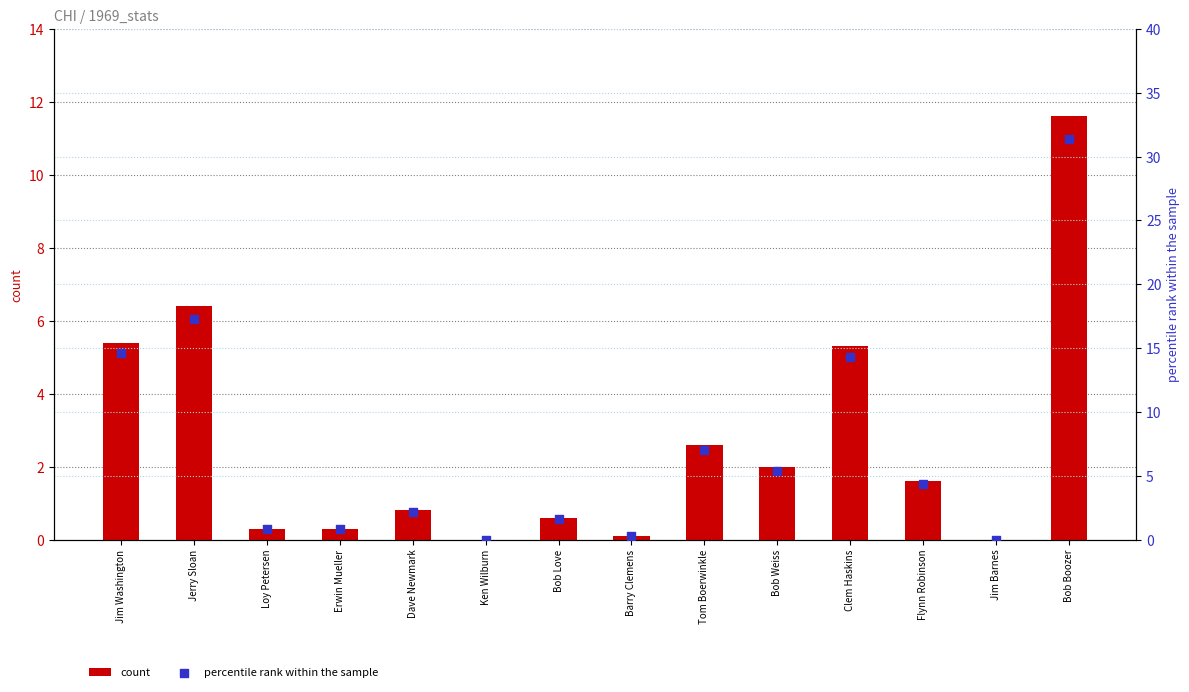

Which series reaches the minimum Y coordinate?

count